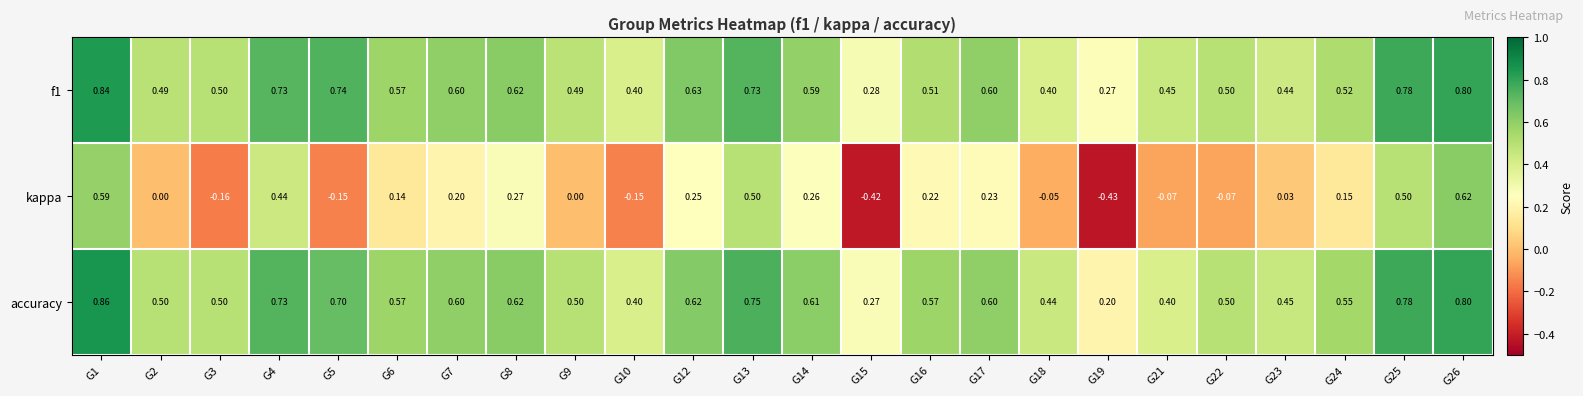

Which series has the largest range (max minus min)?

kappa